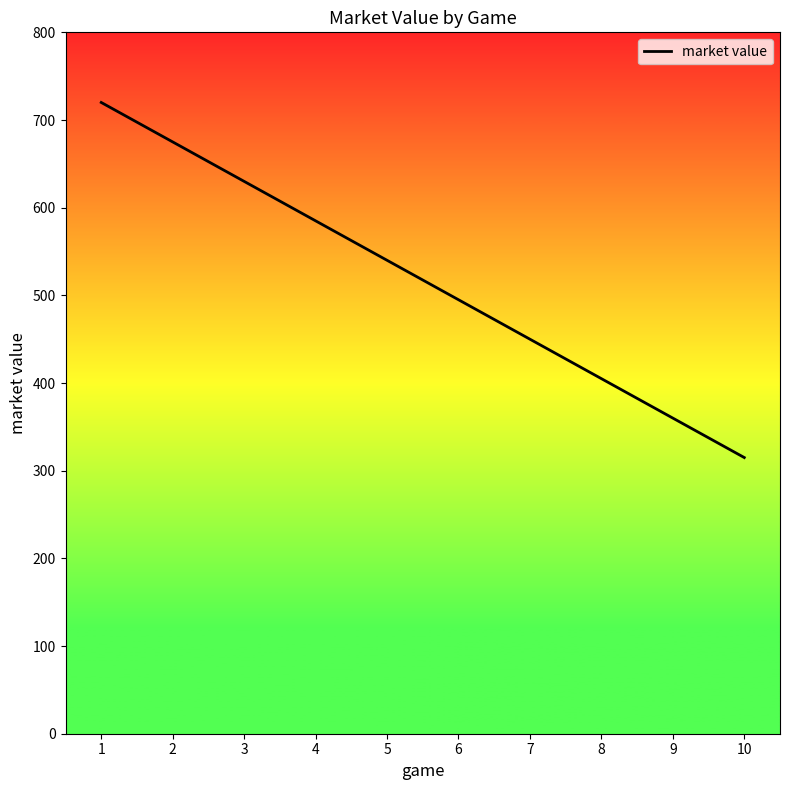

Reading left to right, transcribe all the data shown in this chart.

1=720	2=675	3=630	4=585	5=540	6=495	7=450	8=405	9=360	10=315